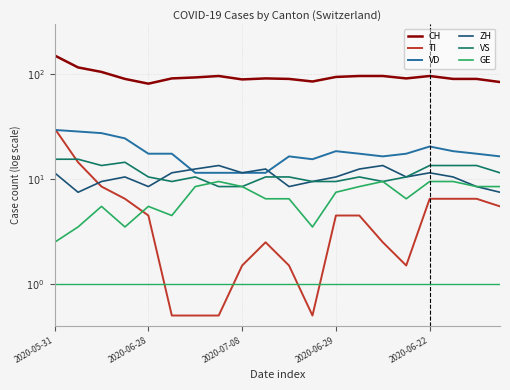

List the series in order of their peak value, lowest first.

GE, ZH, VS, VD, TI, CH